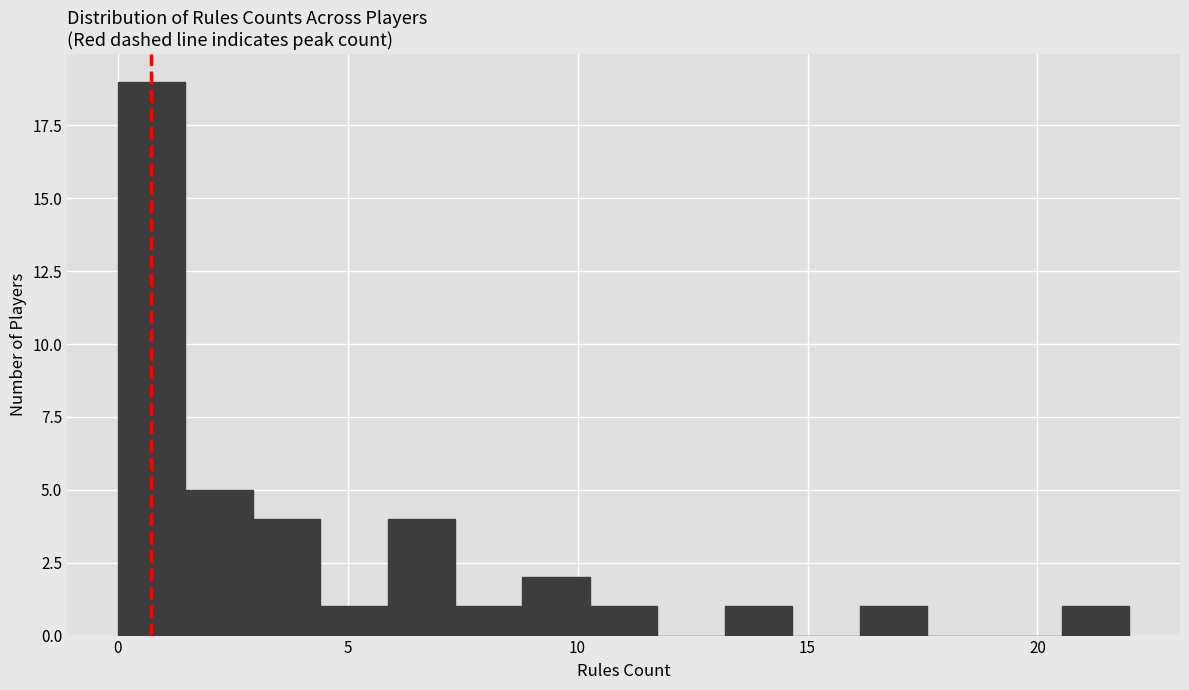

Read against the x-axis, roughly where is the centre of the tallest bar?

0.5